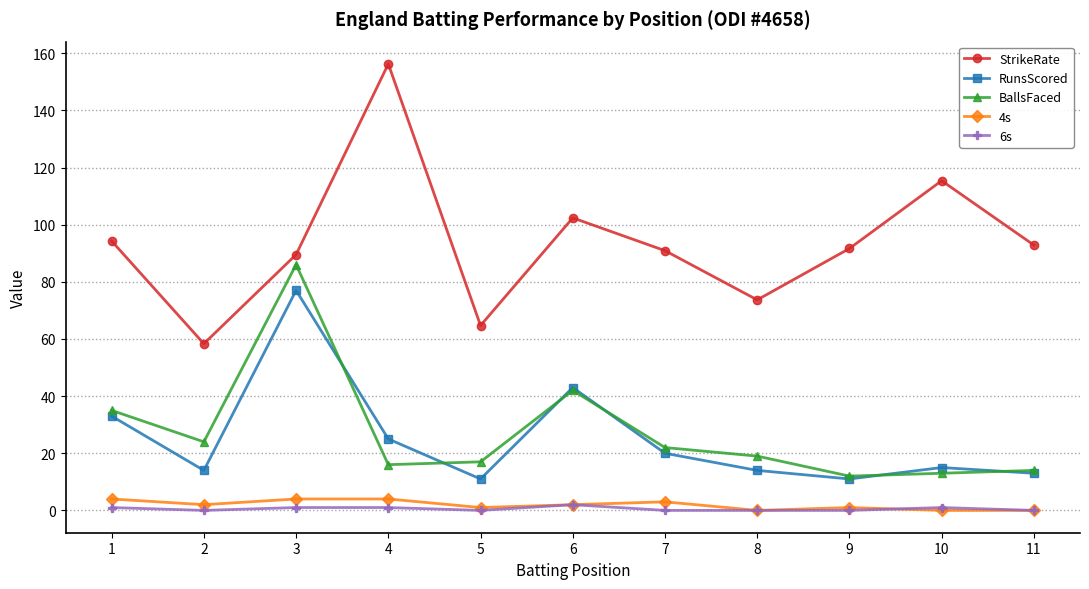

The StrikeRate series shows 92.8 at 11. True or false?

True